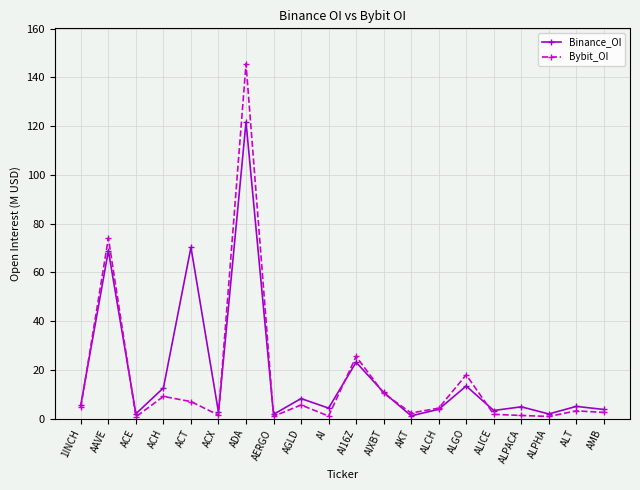

Where is the first local maximum for Bybit_OI?

AAVE